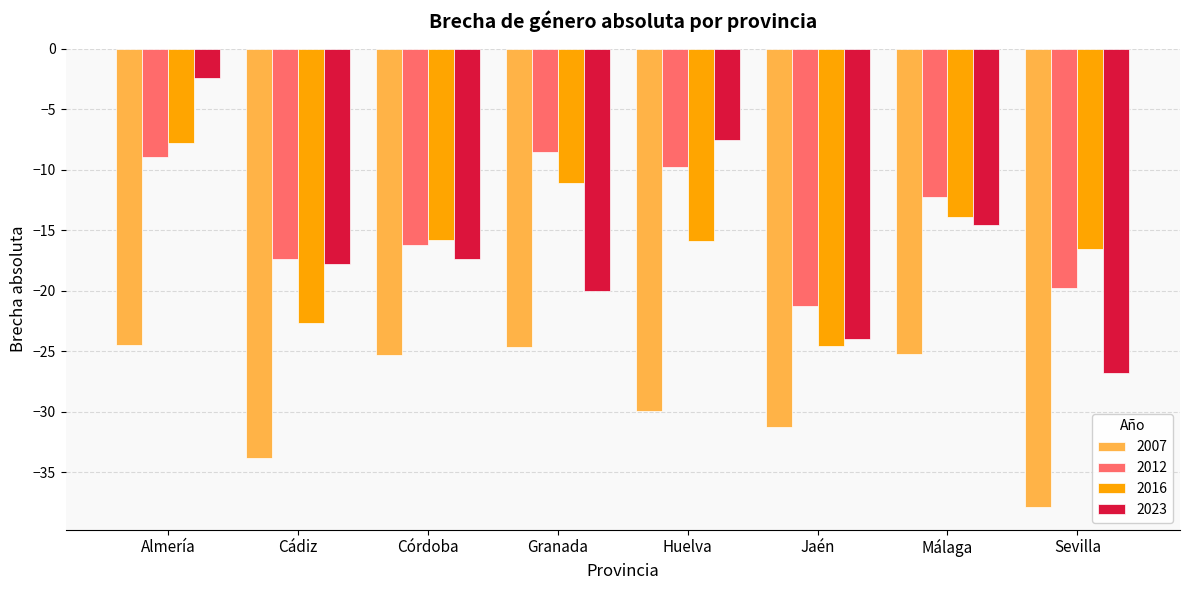

Rank the series at Granada from highest to lowest value.

2012, 2016, 2023, 2007